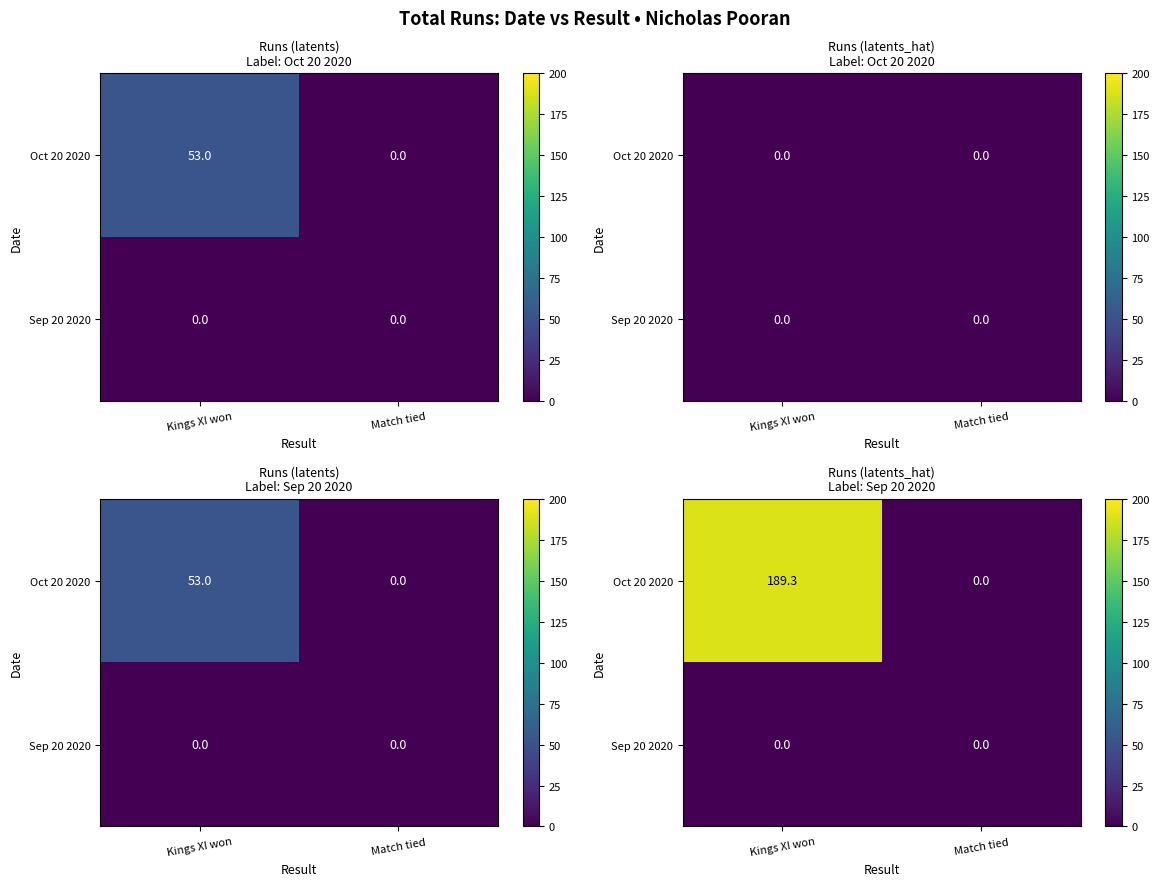

Which has a higher value, Kings XI won or Match tied?

Kings XI won